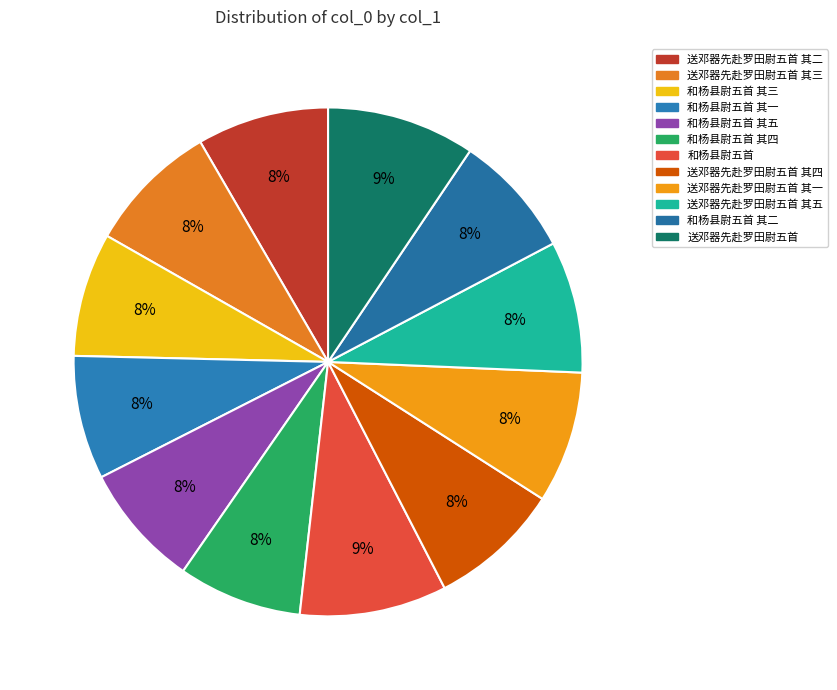

Which slice is the largest?

送邓器先赴罗田尉五首